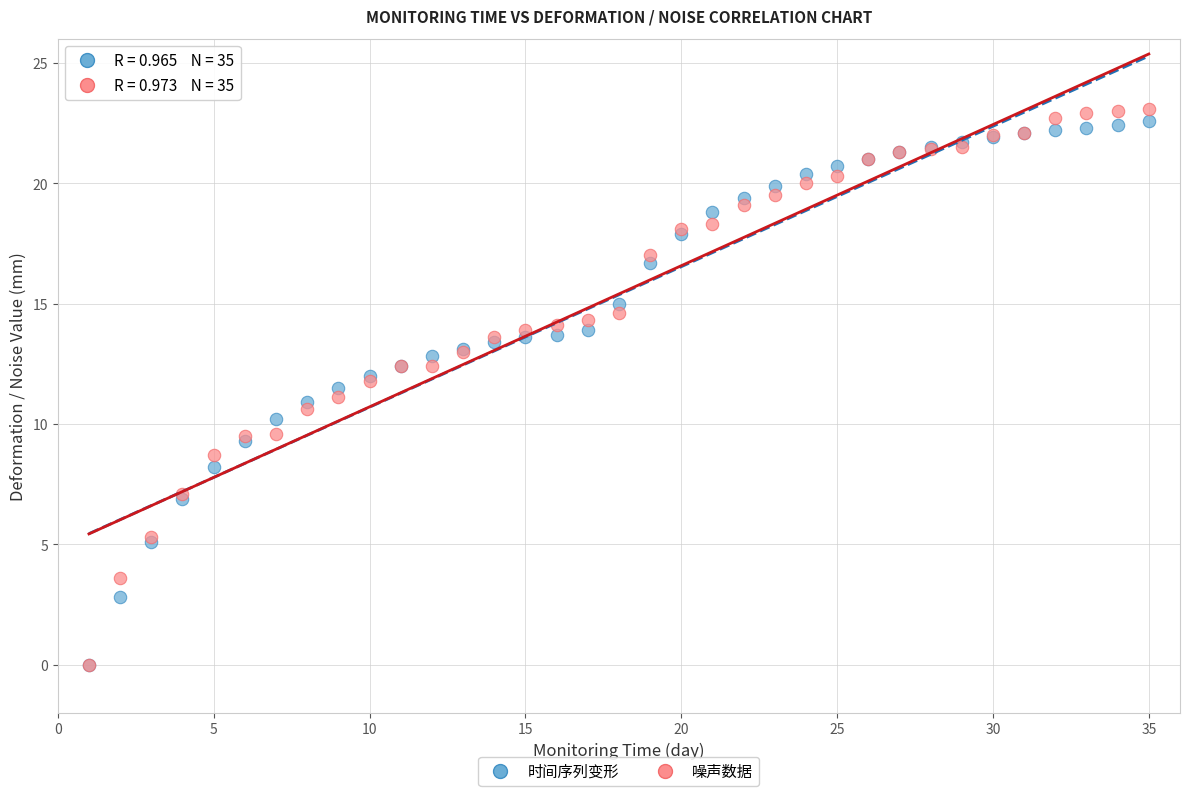

What are all the series names shown in the legend?

时间序列变形, 噪声数据